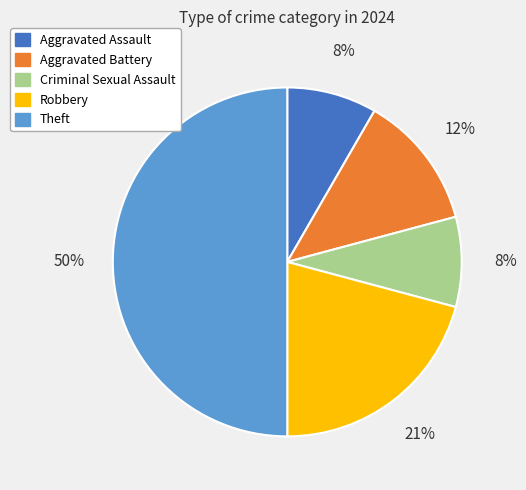

To the nearest percent, what is the difference between the largest and smallest slice percentages?

42%